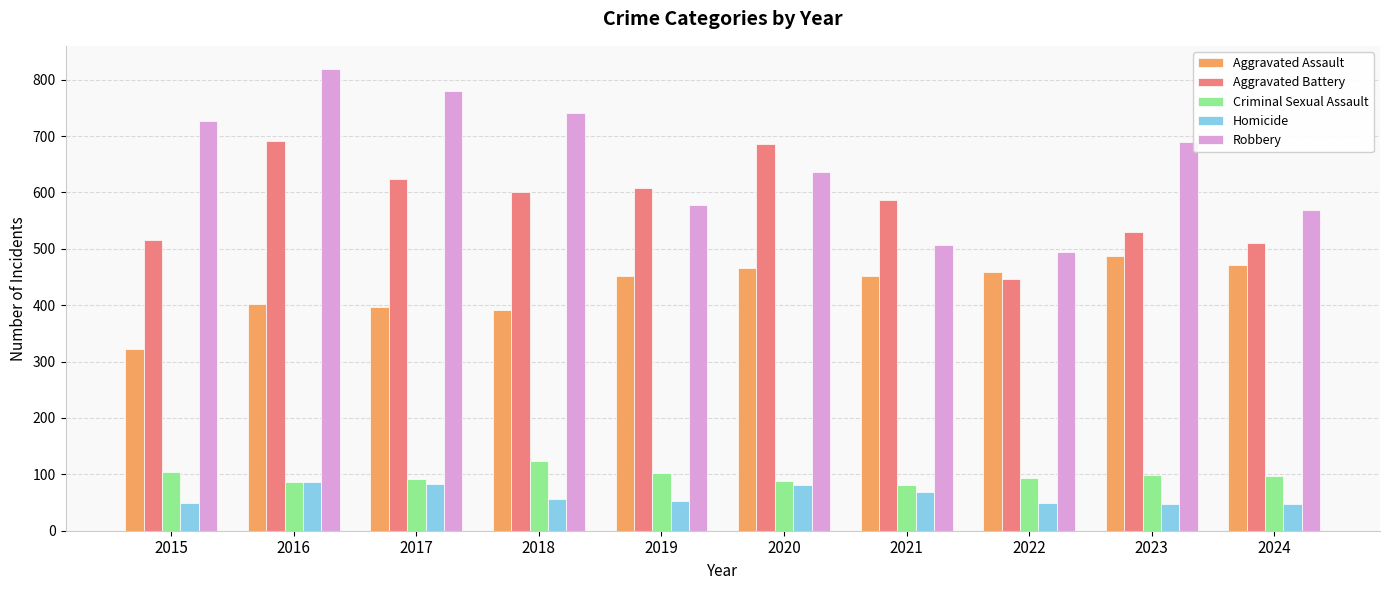

What is the minimum value for Homicide?

47